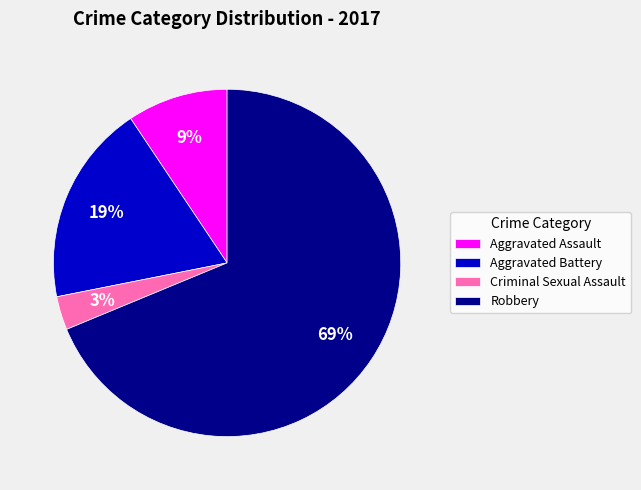

What is the ratio of the value at Criminal Sexual Assault to the value at Aggravated Battery?

0.2